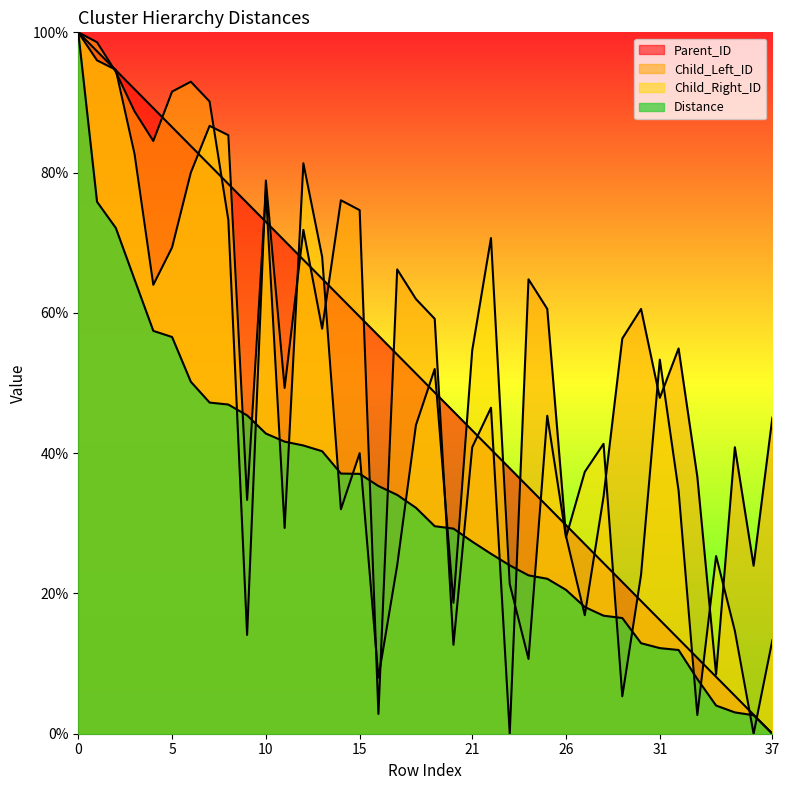

Is it true that Child_Left_ID equals 60.6 at 25?

True